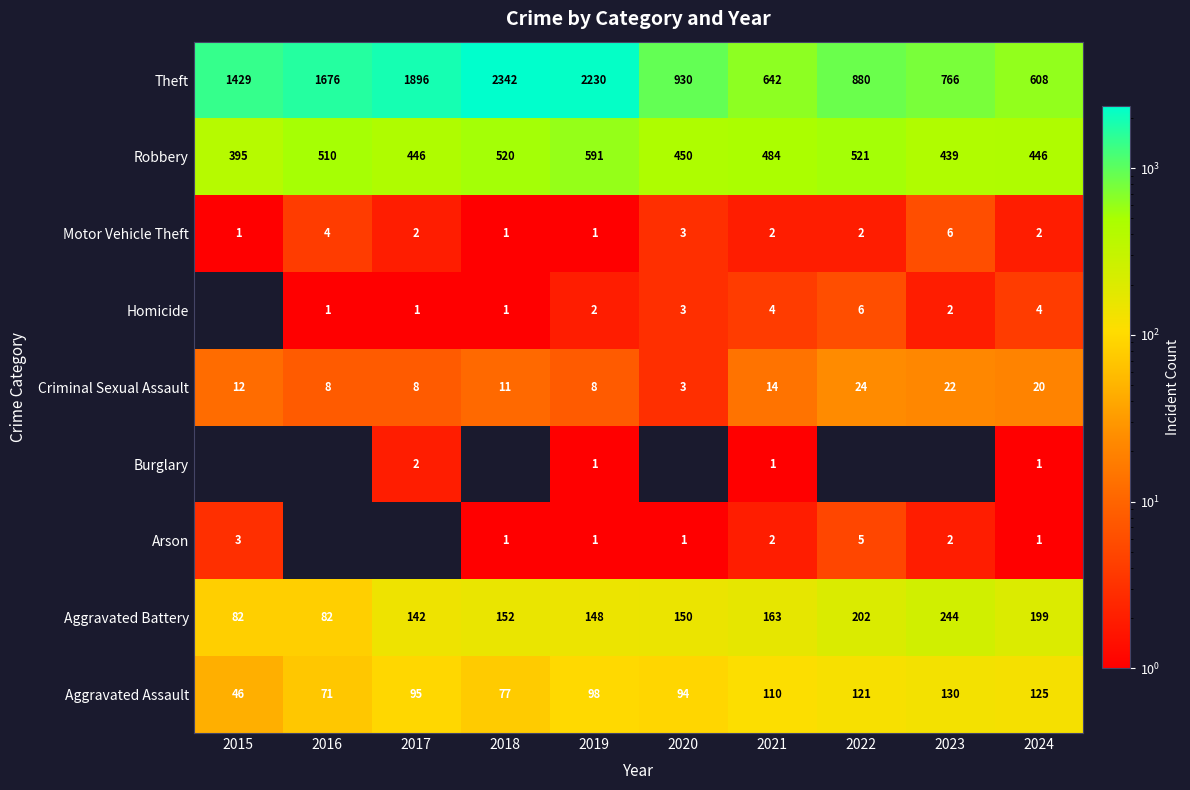

Which category has the highest value across all series?

2018